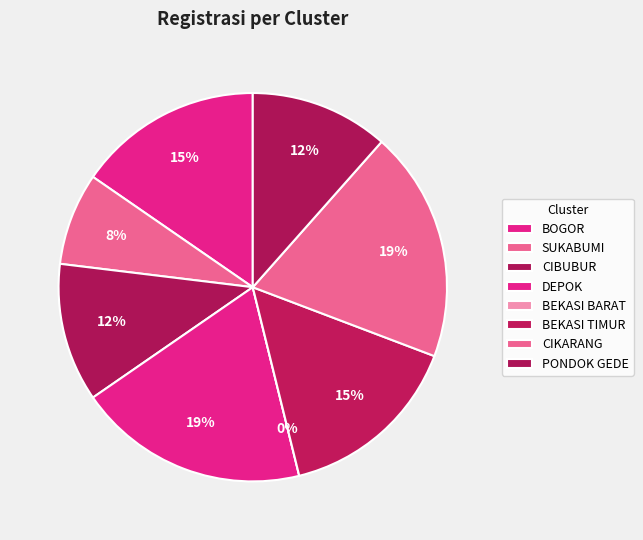

To the nearest percent, what percentage of the pie is PONDOK GEDE?

12%